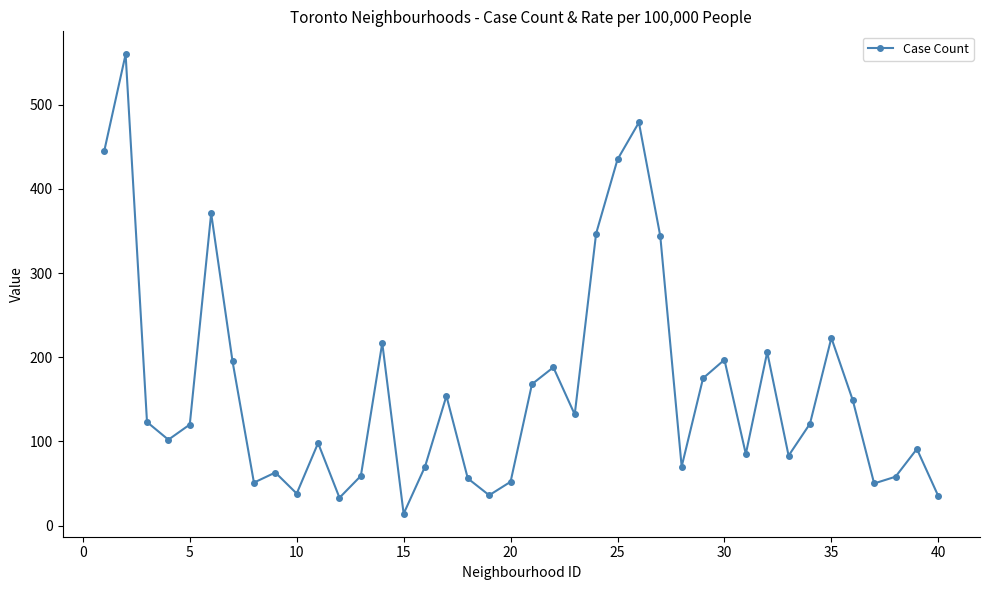

What is the greatest value displayed?

560